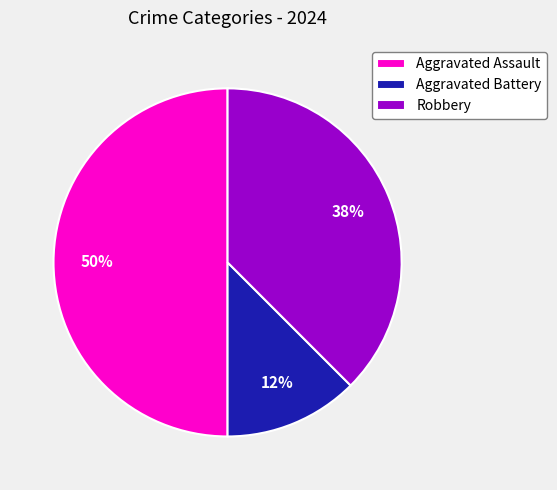

To the nearest percent, what is the average slice percentage?

33%